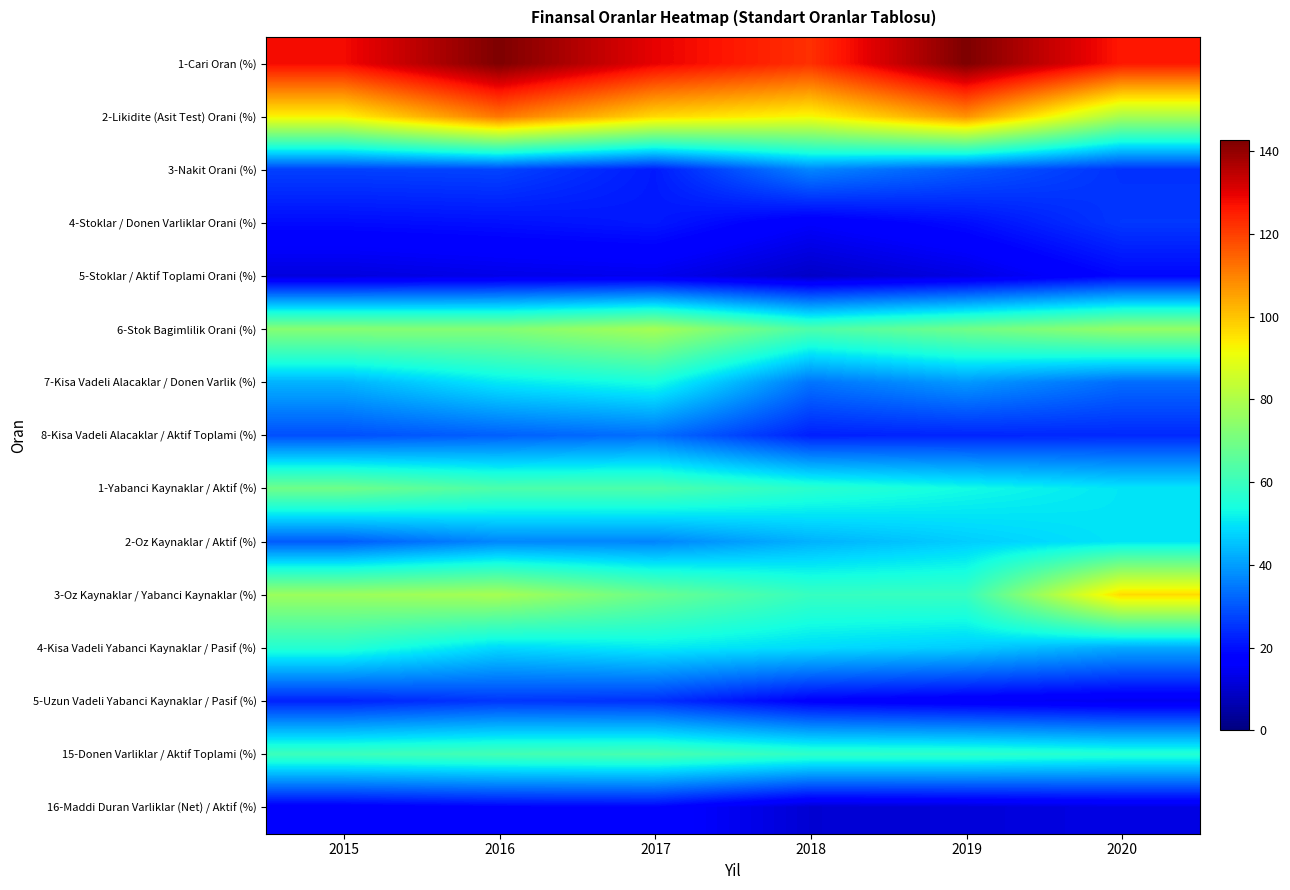

Which has a higher value, 2015 or 2019?

2019